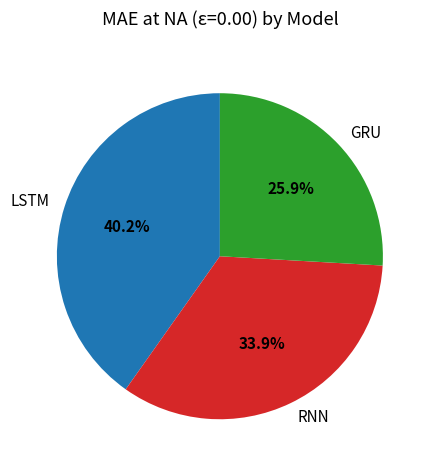

Count the number of slices in the pie.

3